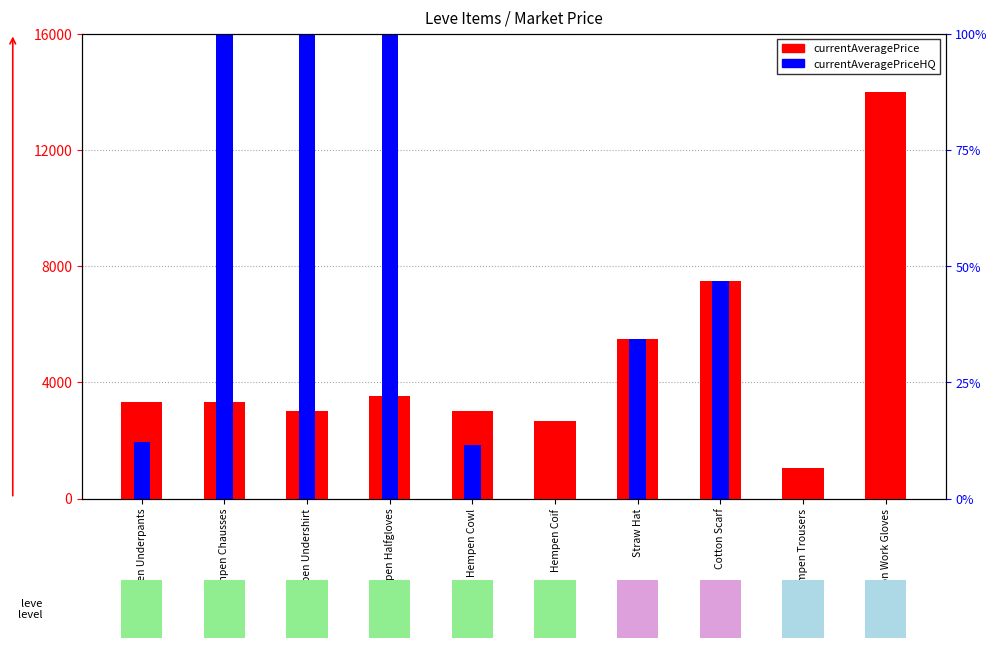

Does the chart contain stacked bars?

No